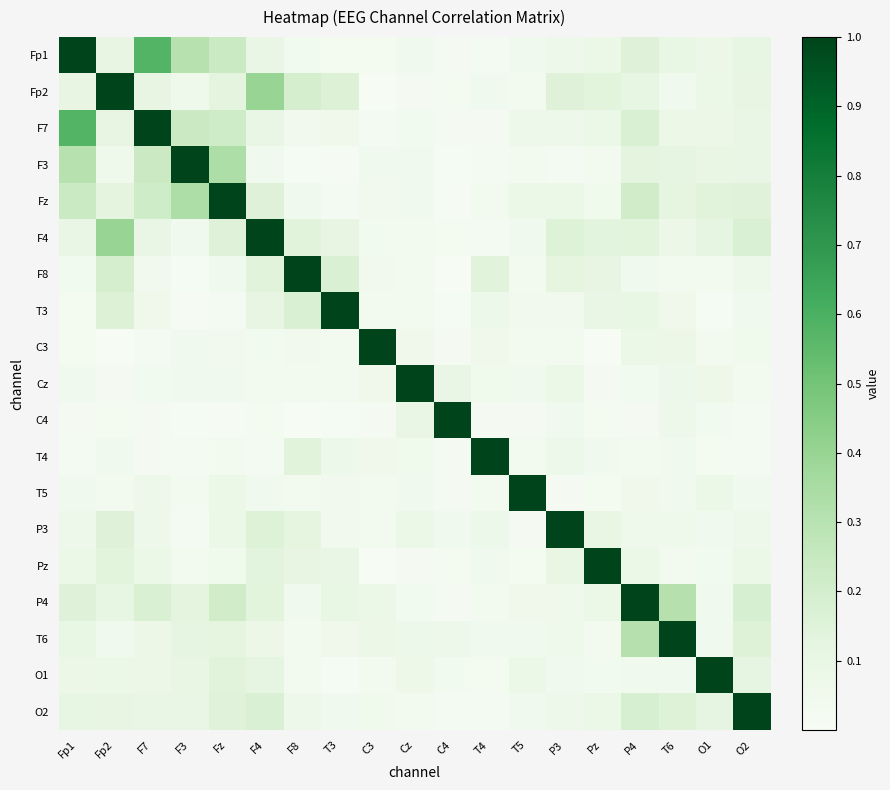

Reading right to left, what are all the values shown in this chart?

Fp1: O2=0.1	O1=0.1	T6=0.1	P4=0.1	Pz=0.1	P3=0.1	T5=0.0	T4=0.0	C4=0.0	Cz=0.0	C3=0.0	T3=0.0	F8=0.0	F4=0.1	Fz=0.2	F3=0.3	F7=0.6	Fp2=0.1	Fp1=1.0
Fp2: O2=0.1	O1=0.1	T6=0.0	P4=0.1	Pz=0.1	P3=0.1	T5=0.0	T4=0.0	C4=0.0	Cz=0.0	C3=0.0	T3=0.2	F8=0.2	F4=0.4	Fz=0.1	F3=0.1	F7=0.1	Fp2=1.0	Fp1=0.1
F7: O2=0.1	O1=0.1	T6=0.1	P4=0.2	Pz=0.1	P3=0.1	T5=0.1	T4=0.0	C4=0.0	Cz=0.0	C3=0.0	T3=0.1	F8=0.0	F4=0.1	Fz=0.2	F3=0.2	F7=1.0	Fp2=0.1	Fp1=0.6
F3: O2=0.1	O1=0.1	T6=0.1	P4=0.1	Pz=0.0	P3=0.0	T5=0.0	T4=0.0	C4=0.0	Cz=0.0	C3=0.1	T3=0.0	F8=0.0	F4=0.1	Fz=0.3	F3=1.0	F7=0.2	Fp2=0.1	Fp1=0.3
Fz: O2=0.1	O1=0.1	T6=0.1	P4=0.2	Pz=0.1	P3=0.1	T5=0.1	T4=0.0	C4=0.0	Cz=0.1	C3=0.0	T3=0.0	F8=0.0	F4=0.2	Fz=1.0	F3=0.3	F7=0.2	Fp2=0.1	Fp1=0.2
F4: O2=0.2	O1=0.1	T6=0.1	P4=0.1	Pz=0.1	P3=0.2	T5=0.1	T4=0.0	C4=0.0	Cz=0.0	C3=0.0	T3=0.1	F8=0.1	F4=1.0	Fz=0.2	F3=0.1	F7=0.1	Fp2=0.4	Fp1=0.1
F8: O2=0.1	O1=0.0	T6=0.0	P4=0.0	Pz=0.1	P3=0.1	T5=0.0	T4=0.1	C4=0.0	Cz=0.0	C3=0.0	T3=0.2	F8=1.0	F4=0.1	Fz=0.0	F3=0.0	F7=0.0	Fp2=0.2	Fp1=0.0
T3: O2=0.1	O1=0.0	T6=0.1	P4=0.1	Pz=0.1	P3=0.0	T5=0.0	T4=0.1	C4=0.0	Cz=0.0	C3=0.0	T3=1.0	F8=0.2	F4=0.1	Fz=0.0	F3=0.0	F7=0.1	Fp2=0.2	Fp1=0.0
C3: O2=0.1	O1=0.0	T6=0.1	P4=0.1	Pz=0.0	P3=0.0	T5=0.0	T4=0.1	C4=0.0	Cz=0.1	C3=1.0	T3=0.0	F8=0.0	F4=0.0	Fz=0.0	F3=0.1	F7=0.0	Fp2=0.0	Fp1=0.0
Cz: O2=0.0	O1=0.1	T6=0.1	P4=0.0	Pz=0.0	P3=0.1	T5=0.0	T4=0.1	C4=0.1	Cz=1.0	C3=0.1	T3=0.0	F8=0.0	F4=0.0	Fz=0.1	F3=0.0	F7=0.0	Fp2=0.0	Fp1=0.0
C4: O2=0.0	O1=0.0	T6=0.1	P4=0.0	Pz=0.0	P3=0.0	T5=0.0	T4=0.0	C4=1.0	Cz=0.1	C3=0.0	T3=0.0	F8=0.0	F4=0.0	Fz=0.0	F3=0.0	F7=0.0	Fp2=0.0	Fp1=0.0
T4: O2=0.0	O1=0.0	T6=0.0	P4=0.0	Pz=0.0	P3=0.1	T5=0.0	T4=1.0	C4=0.0	Cz=0.1	C3=0.1	T3=0.1	F8=0.1	F4=0.0	Fz=0.0	F3=0.0	F7=0.0	Fp2=0.0	Fp1=0.0
T5: O2=0.0	O1=0.1	T6=0.0	P4=0.1	Pz=0.0	P3=0.0	T5=1.0	T4=0.0	C4=0.0	Cz=0.0	C3=0.0	T3=0.0	F8=0.0	F4=0.1	Fz=0.1	F3=0.0	F7=0.1	Fp2=0.0	Fp1=0.0
P3: O2=0.1	O1=0.0	T6=0.1	P4=0.1	Pz=0.1	P3=1.0	T5=0.0	T4=0.1	C4=0.0	Cz=0.1	C3=0.0	T3=0.0	F8=0.1	F4=0.2	Fz=0.1	F3=0.0	F7=0.1	Fp2=0.1	Fp1=0.1
Pz: O2=0.1	O1=0.0	T6=0.0	P4=0.1	Pz=1.0	P3=0.1	T5=0.0	T4=0.0	C4=0.0	Cz=0.0	C3=0.0	T3=0.1	F8=0.1	F4=0.1	Fz=0.1	F3=0.0	F7=0.1	Fp2=0.1	Fp1=0.1
P4: O2=0.2	O1=0.0	T6=0.3	P4=1.0	Pz=0.1	P3=0.1	T5=0.1	T4=0.0	C4=0.0	Cz=0.0	C3=0.1	T3=0.1	F8=0.0	F4=0.1	Fz=0.2	F3=0.1	F7=0.2	Fp2=0.1	Fp1=0.1
T6: O2=0.2	O1=0.0	T6=1.0	P4=0.3	Pz=0.0	P3=0.1	T5=0.0	T4=0.0	C4=0.1	Cz=0.1	C3=0.1	T3=0.1	F8=0.0	F4=0.1	Fz=0.1	F3=0.1	F7=0.1	Fp2=0.0	Fp1=0.1
O1: O2=0.1	O1=1.0	T6=0.0	P4=0.0	Pz=0.0	P3=0.0	T5=0.1	T4=0.0	C4=0.0	Cz=0.1	C3=0.0	T3=0.0	F8=0.0	F4=0.1	Fz=0.1	F3=0.1	F7=0.1	Fp2=0.1	Fp1=0.1
O2: O2=1.0	O1=0.1	T6=0.2	P4=0.2	Pz=0.1	P3=0.1	T5=0.0	T4=0.0	C4=0.0	Cz=0.0	C3=0.1	T3=0.1	F8=0.1	F4=0.2	Fz=0.1	F3=0.1	F7=0.1	Fp2=0.1	Fp1=0.1